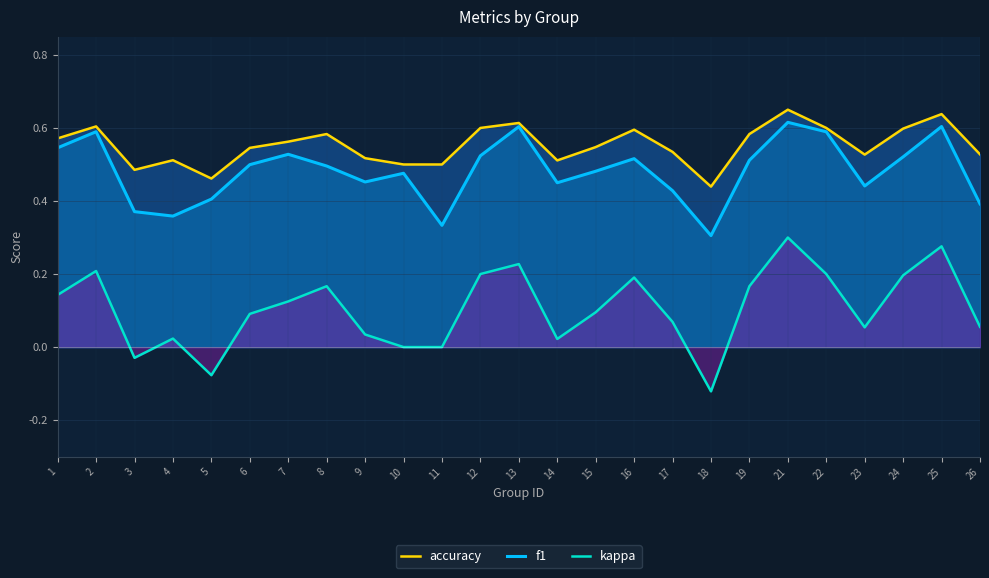

Is the value of f1 at 8 greater than the value of accuracy at 16?

No